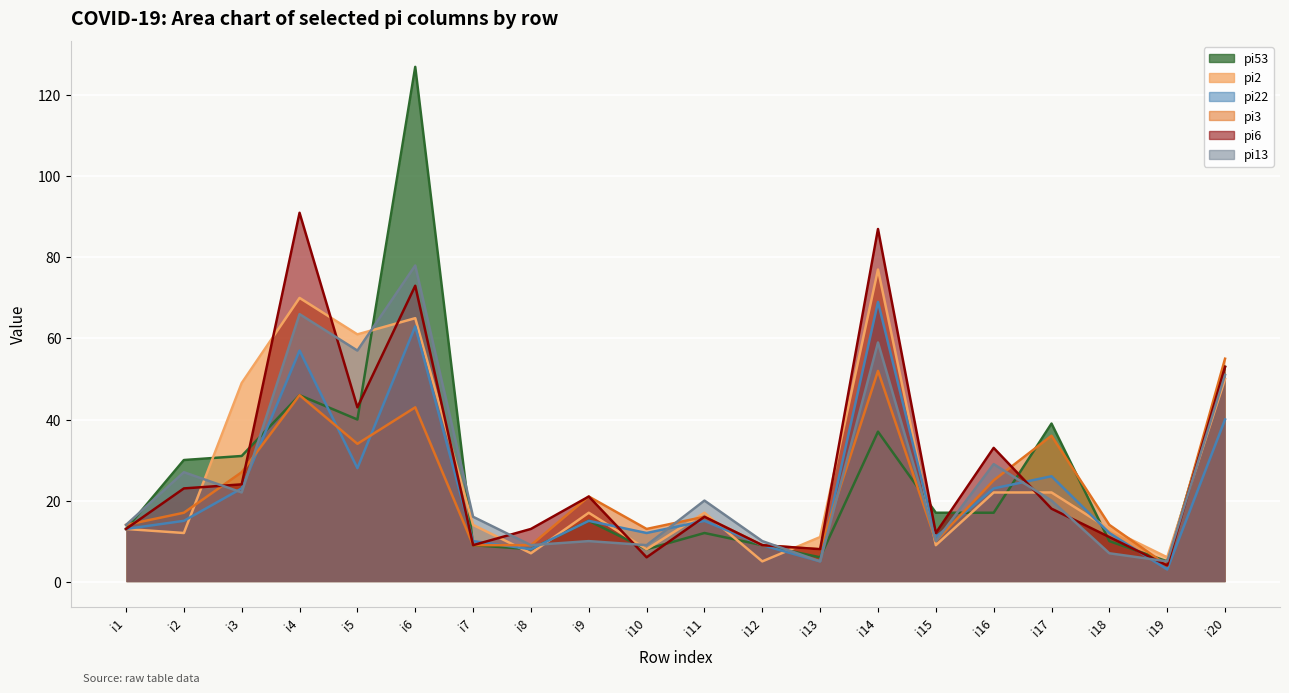

What is the difference between the maximum and minimum values in the pi22 series?

66